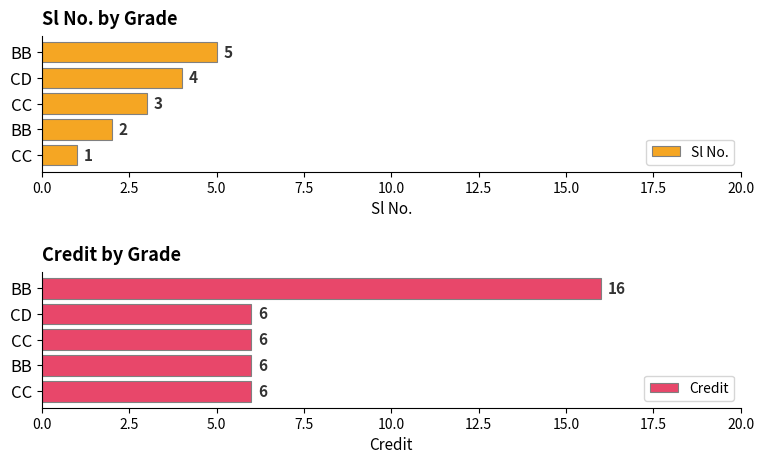

What position from the right is 10.0?

1